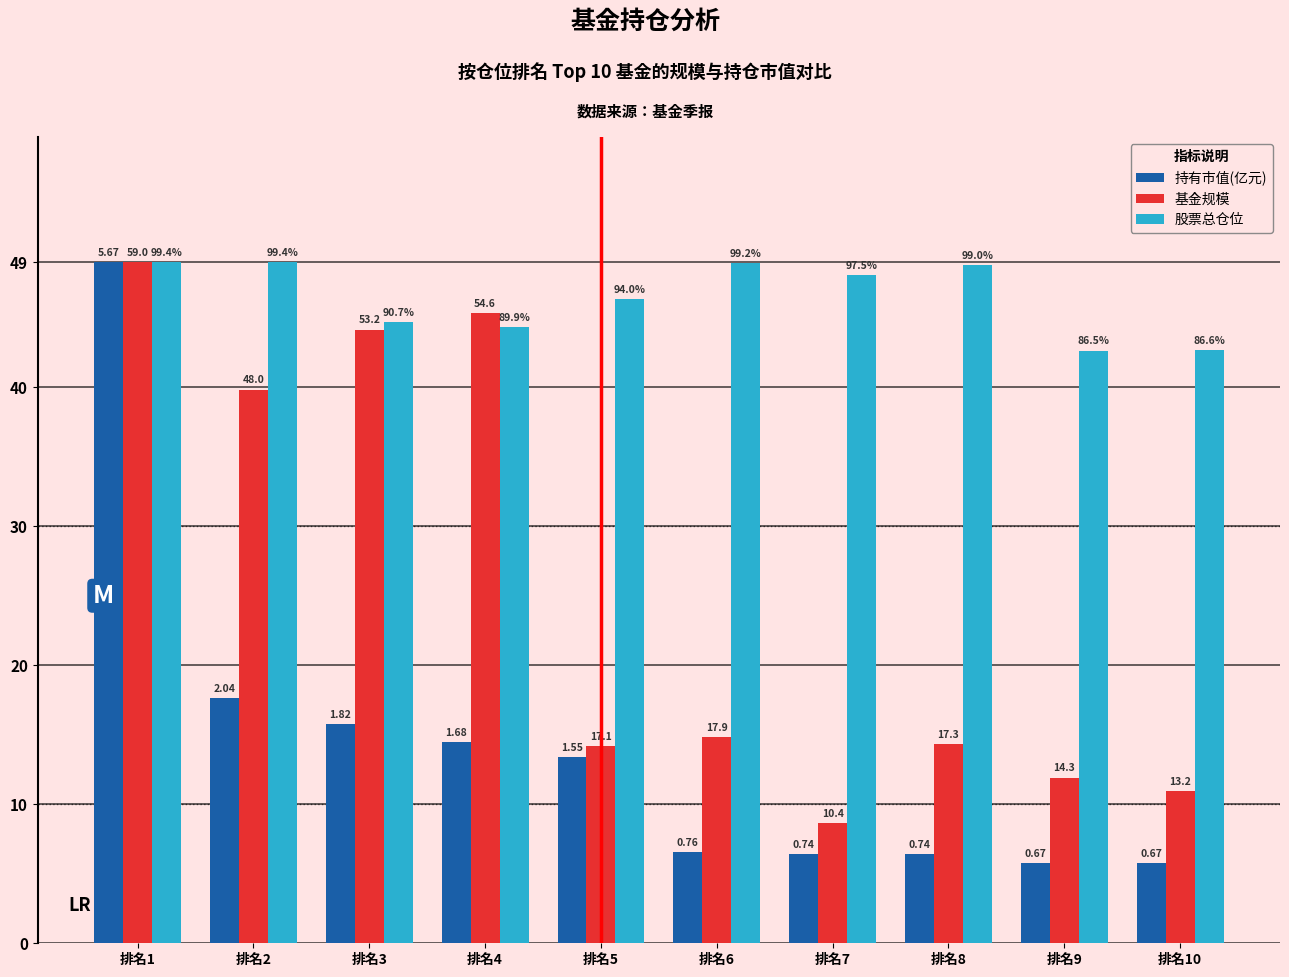

What is the total value across all series at 排名7?

63.1